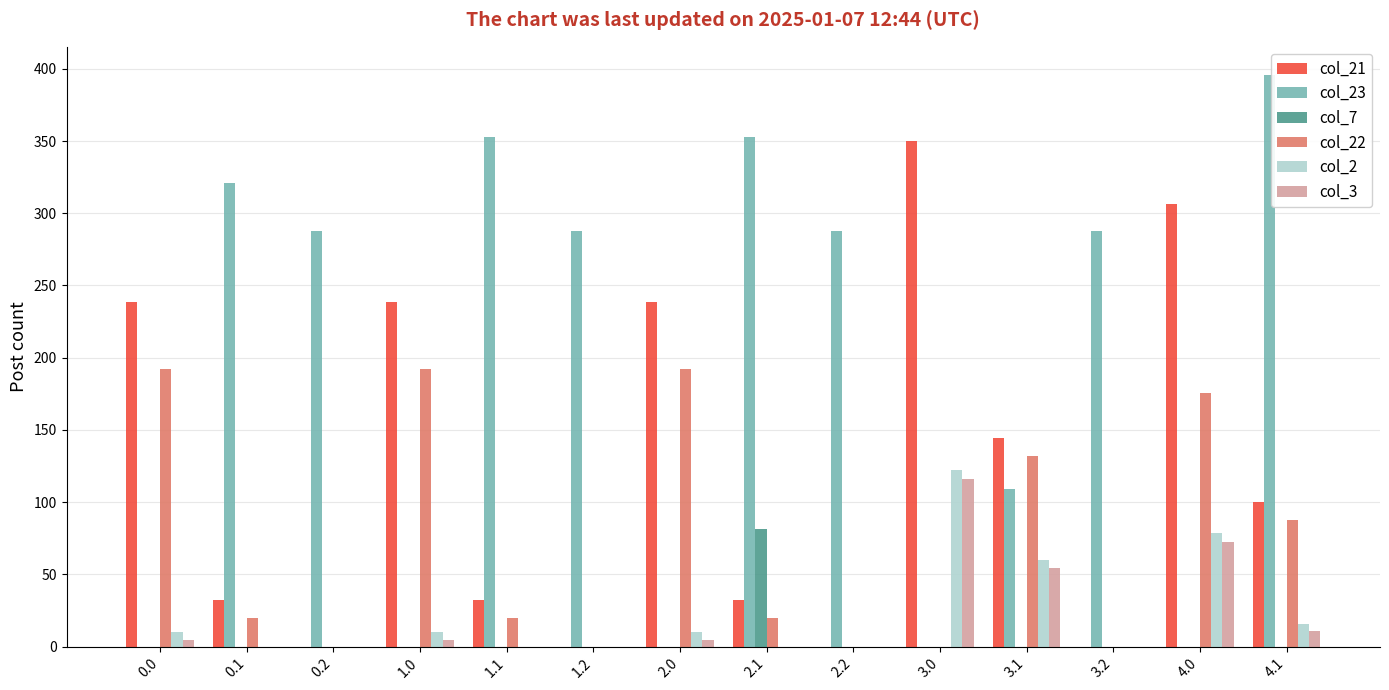

What is the sum of all col_3 values?

267.2